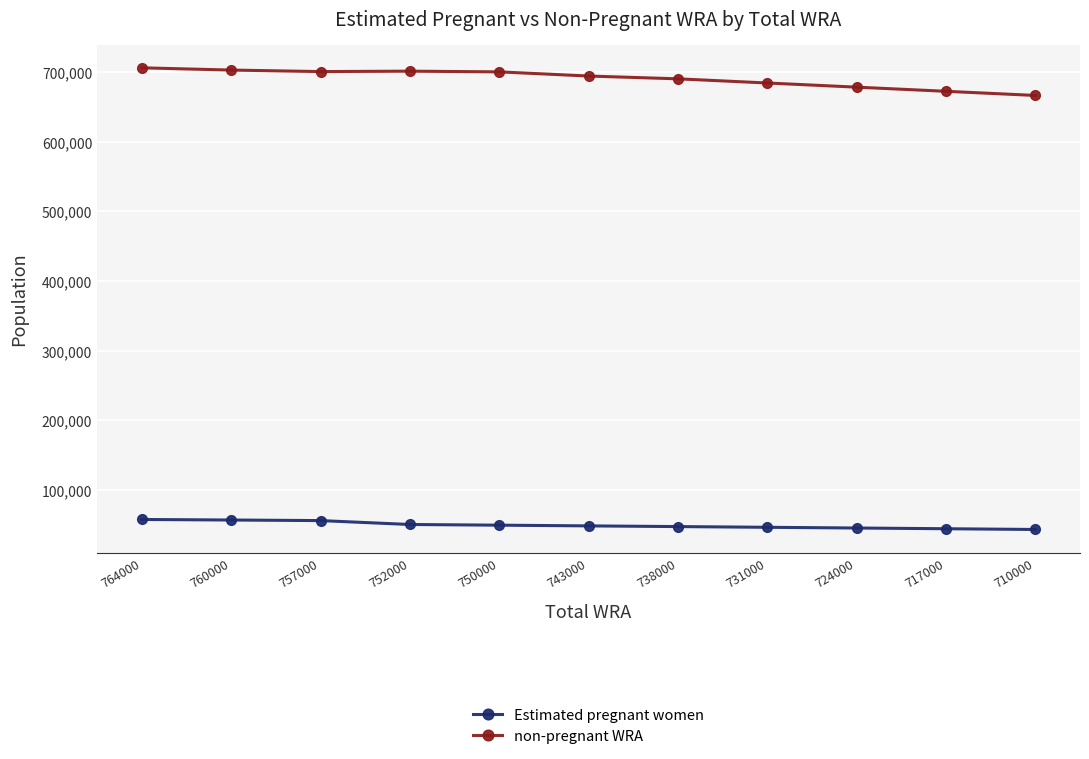

True or false: Estimated pregnant women and non-pregnant WRA cross at least once.

False